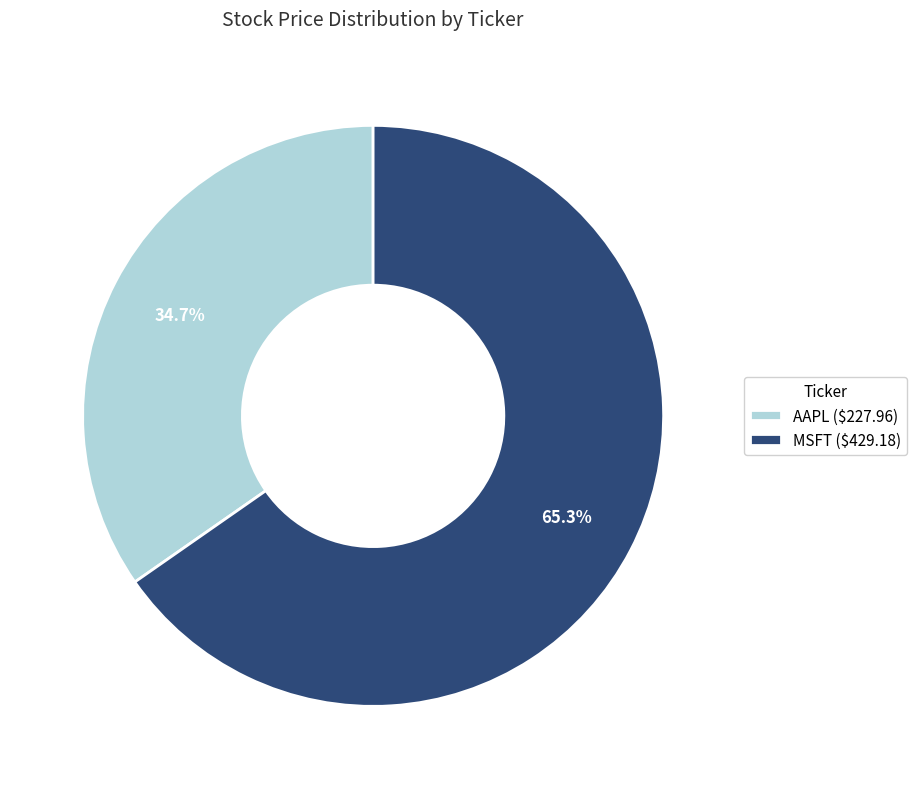

How many segments does this pie chart have?

2